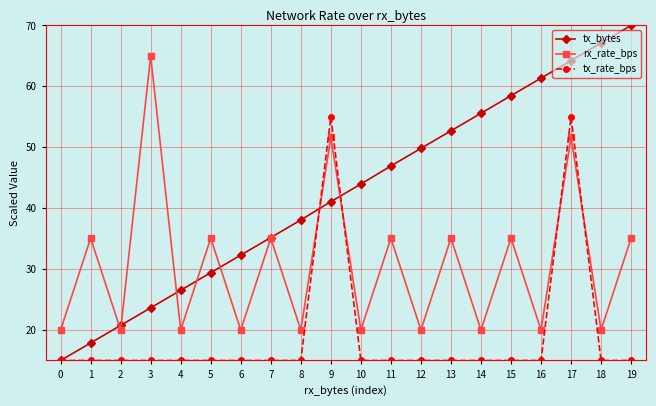

Rank the series by their maximum value, from highest to lowest.

tx_bytes, rx_rate_bps, tx_rate_bps